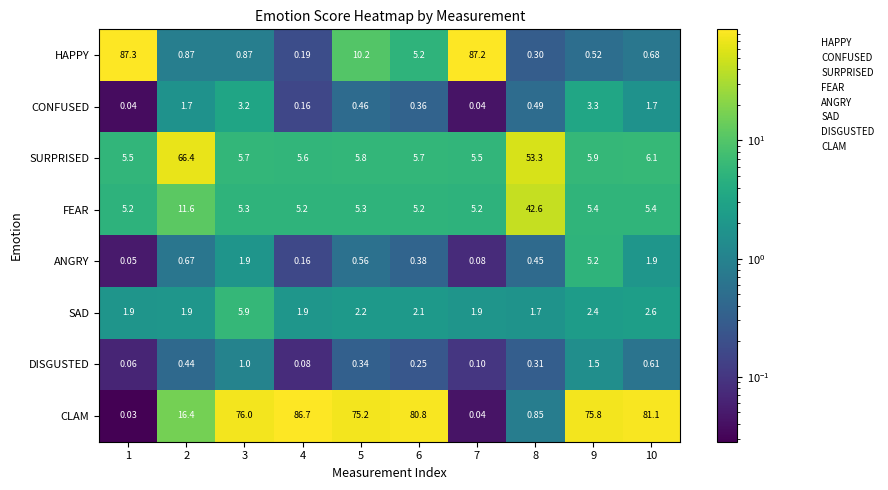

Which label corresponds to the smallest value in the chart?

1